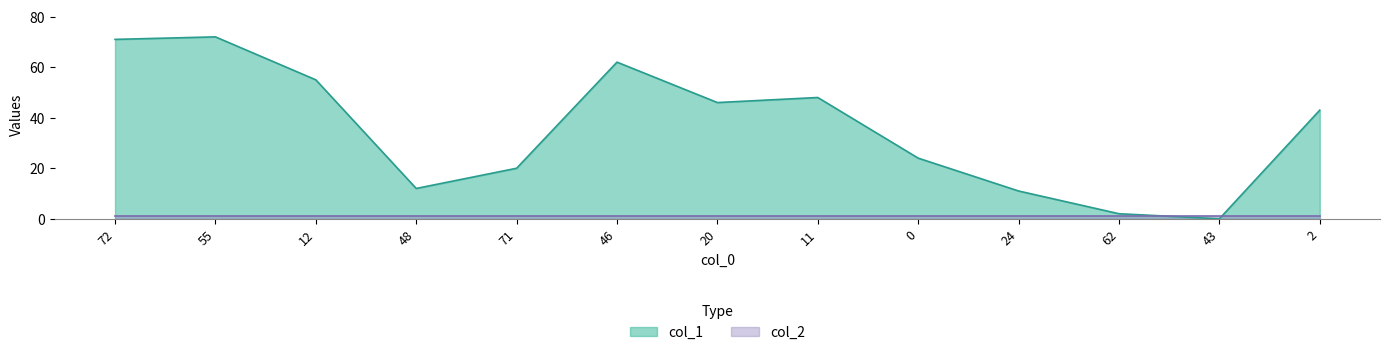

What is the difference between the values at 72 and 43?

71